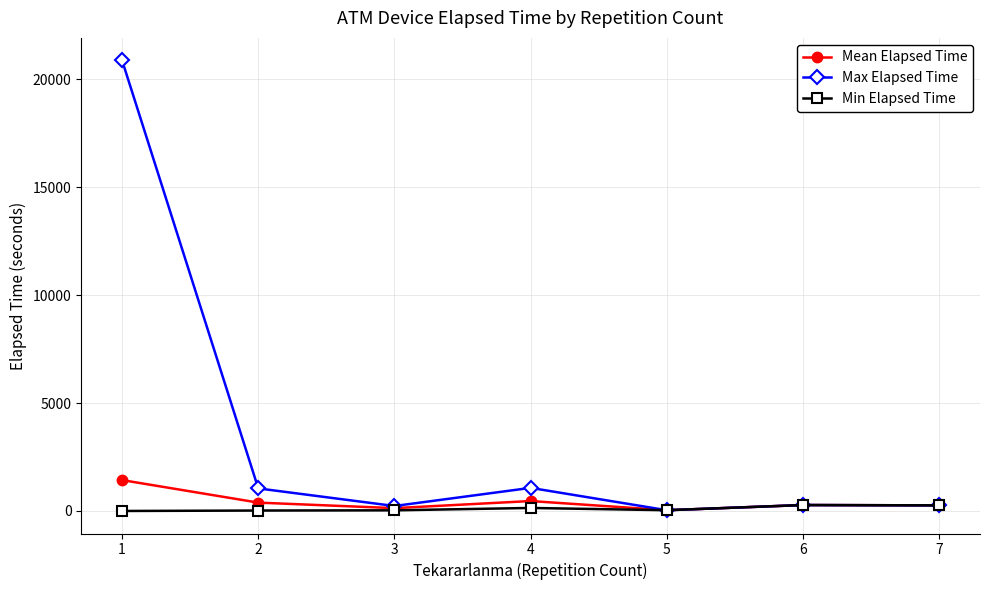

Does the chart display data point markers on the line(s)?

Yes